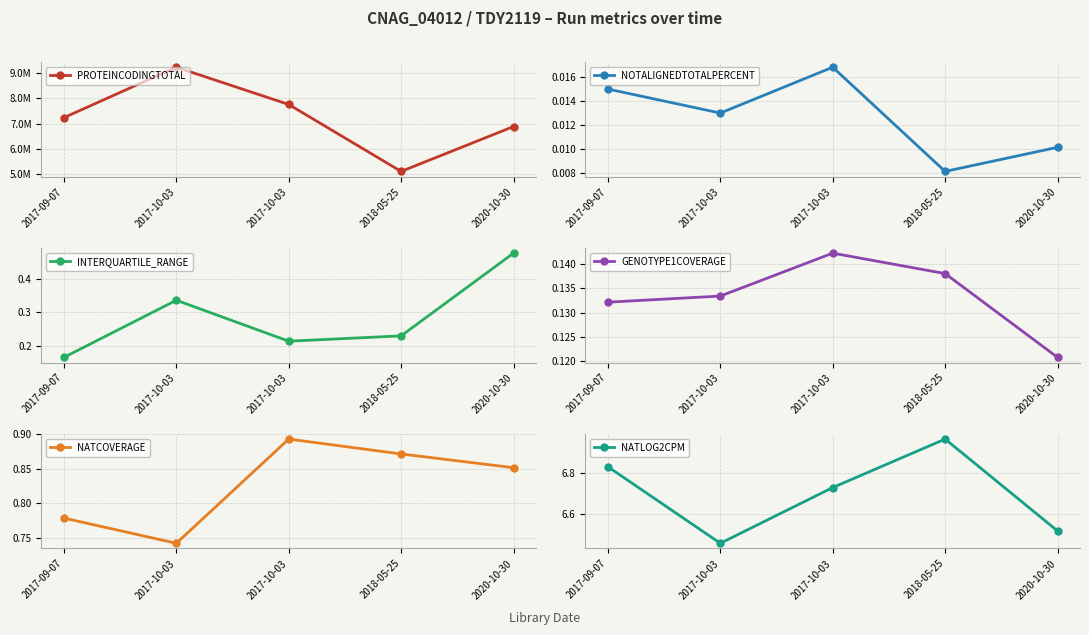

Between 2020-10-30 and 2017-10-03, which is larger?

2017-10-03